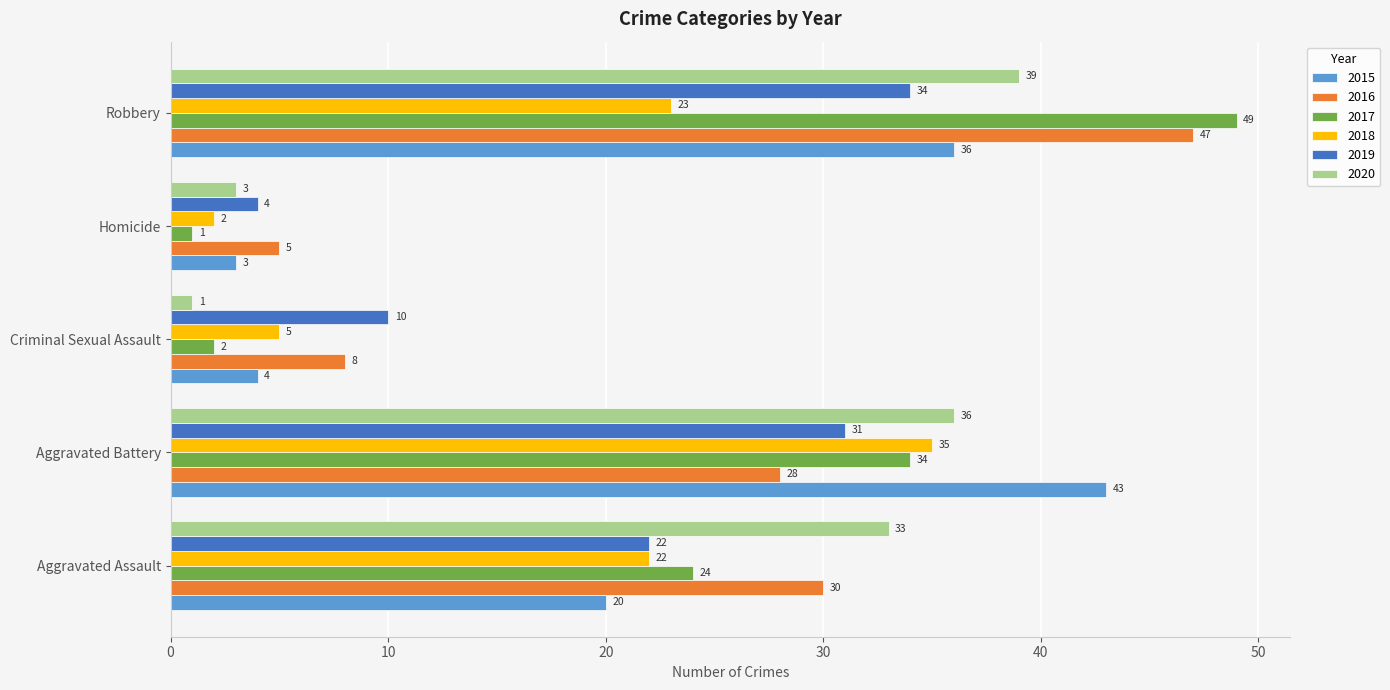

Which series has the largest total across all categories?

2016